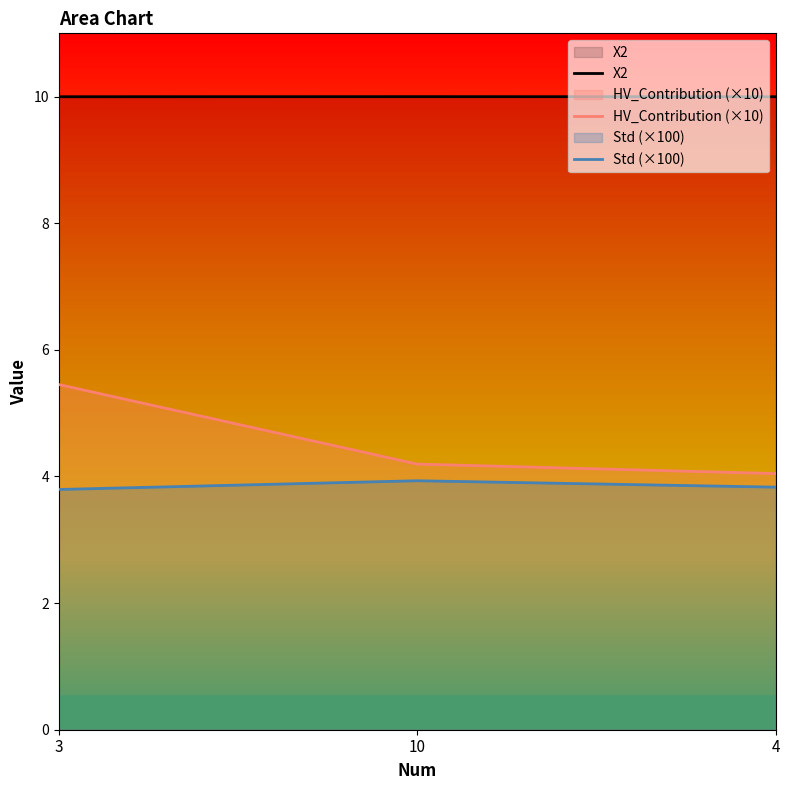

What is the difference between the highest and lowest values at 10?

6.1